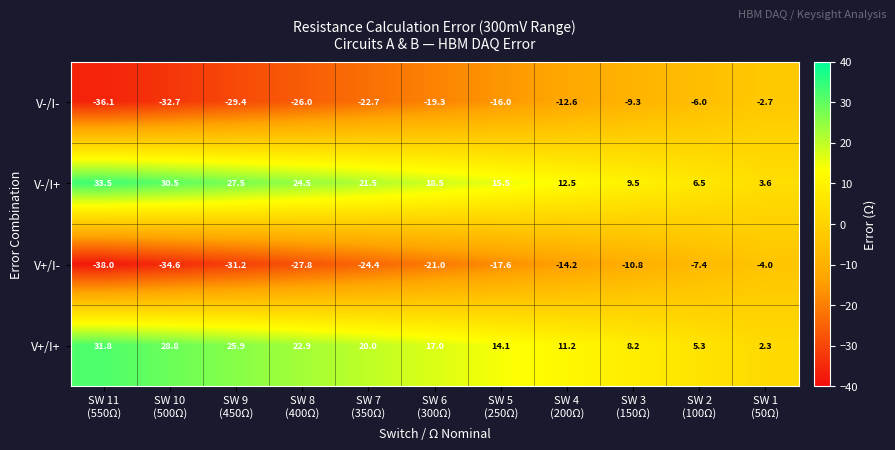

Which series has the largest total across all categories?

V-/I+